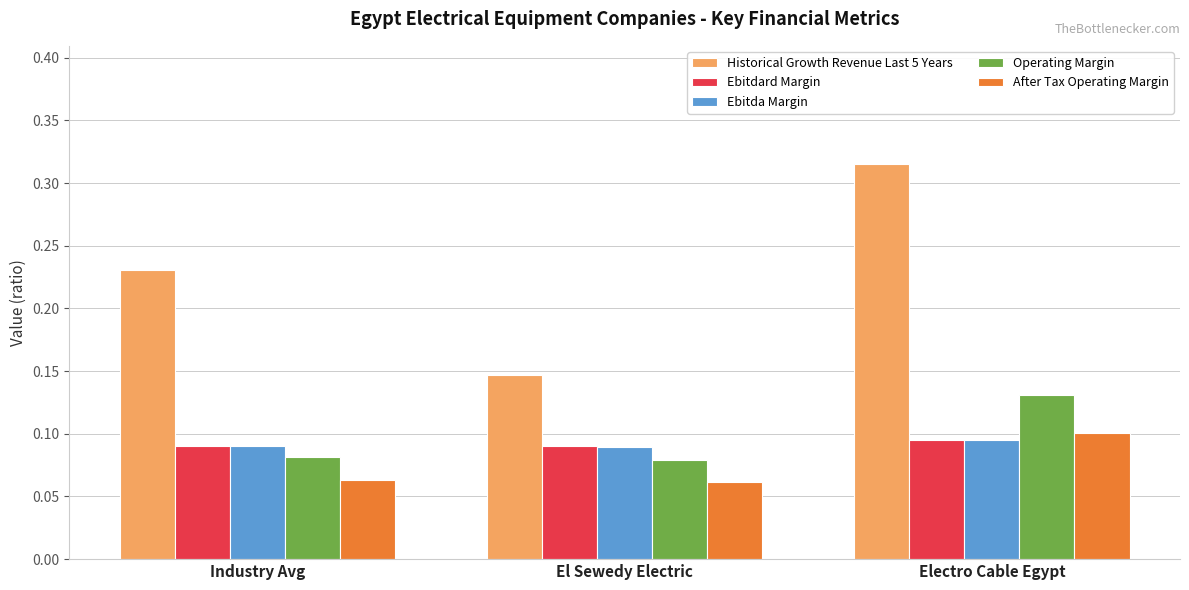

The value of Ebitdard Margin at El Sewedy Electric is 0.1. True or false?

True